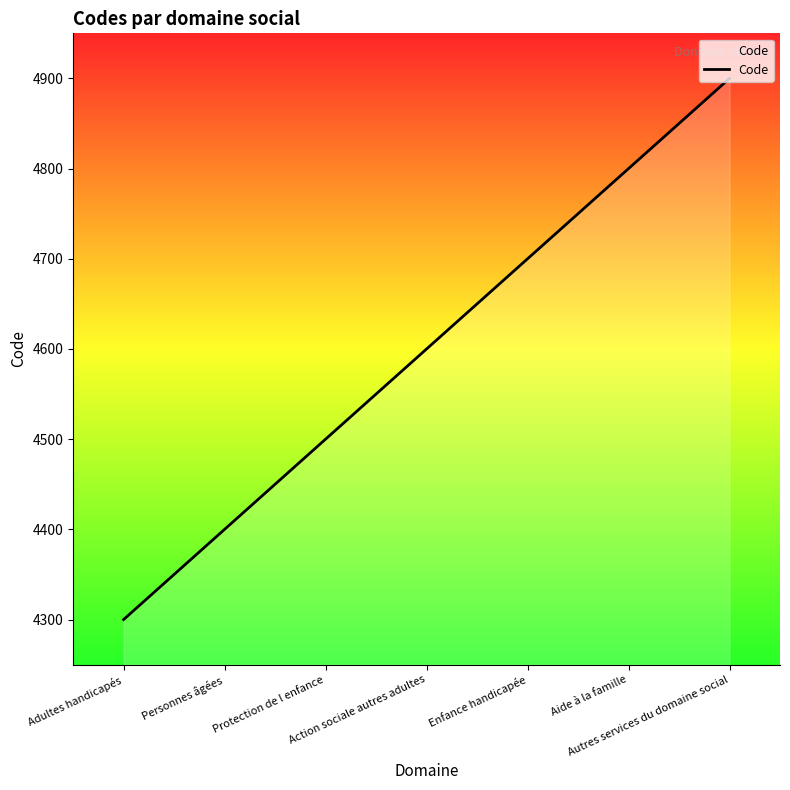

What is the minimum value shown in the chart?

4300